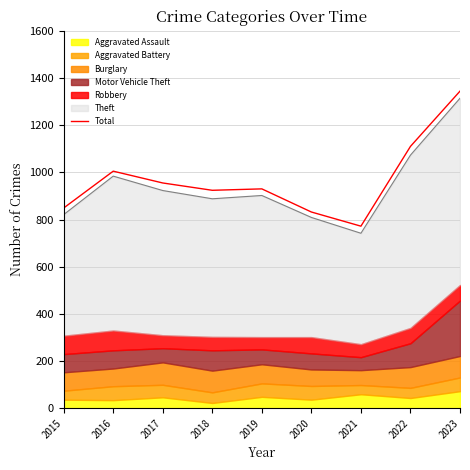

Reading right to left, transcribe all the data shown in this chart.

1344	1110	772	832	930	924	955	1005	849